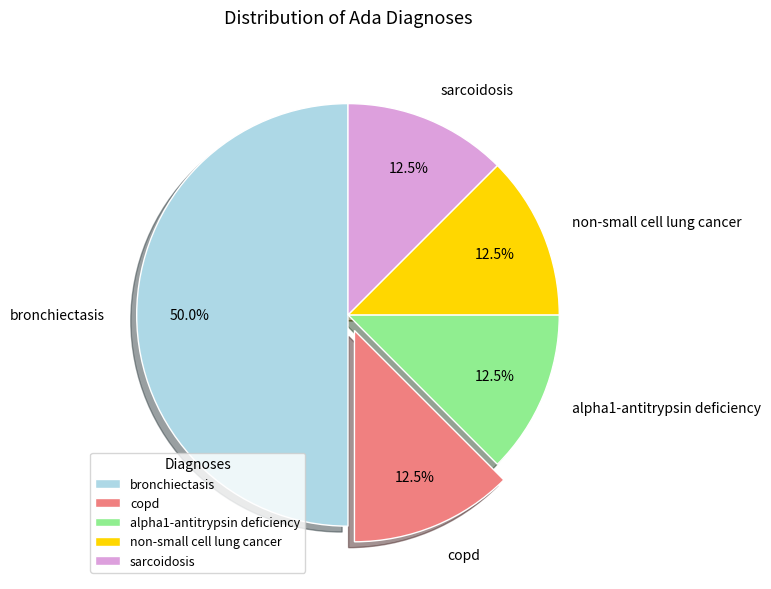

What is the largest slice in the pie chart?

bronchiectasis